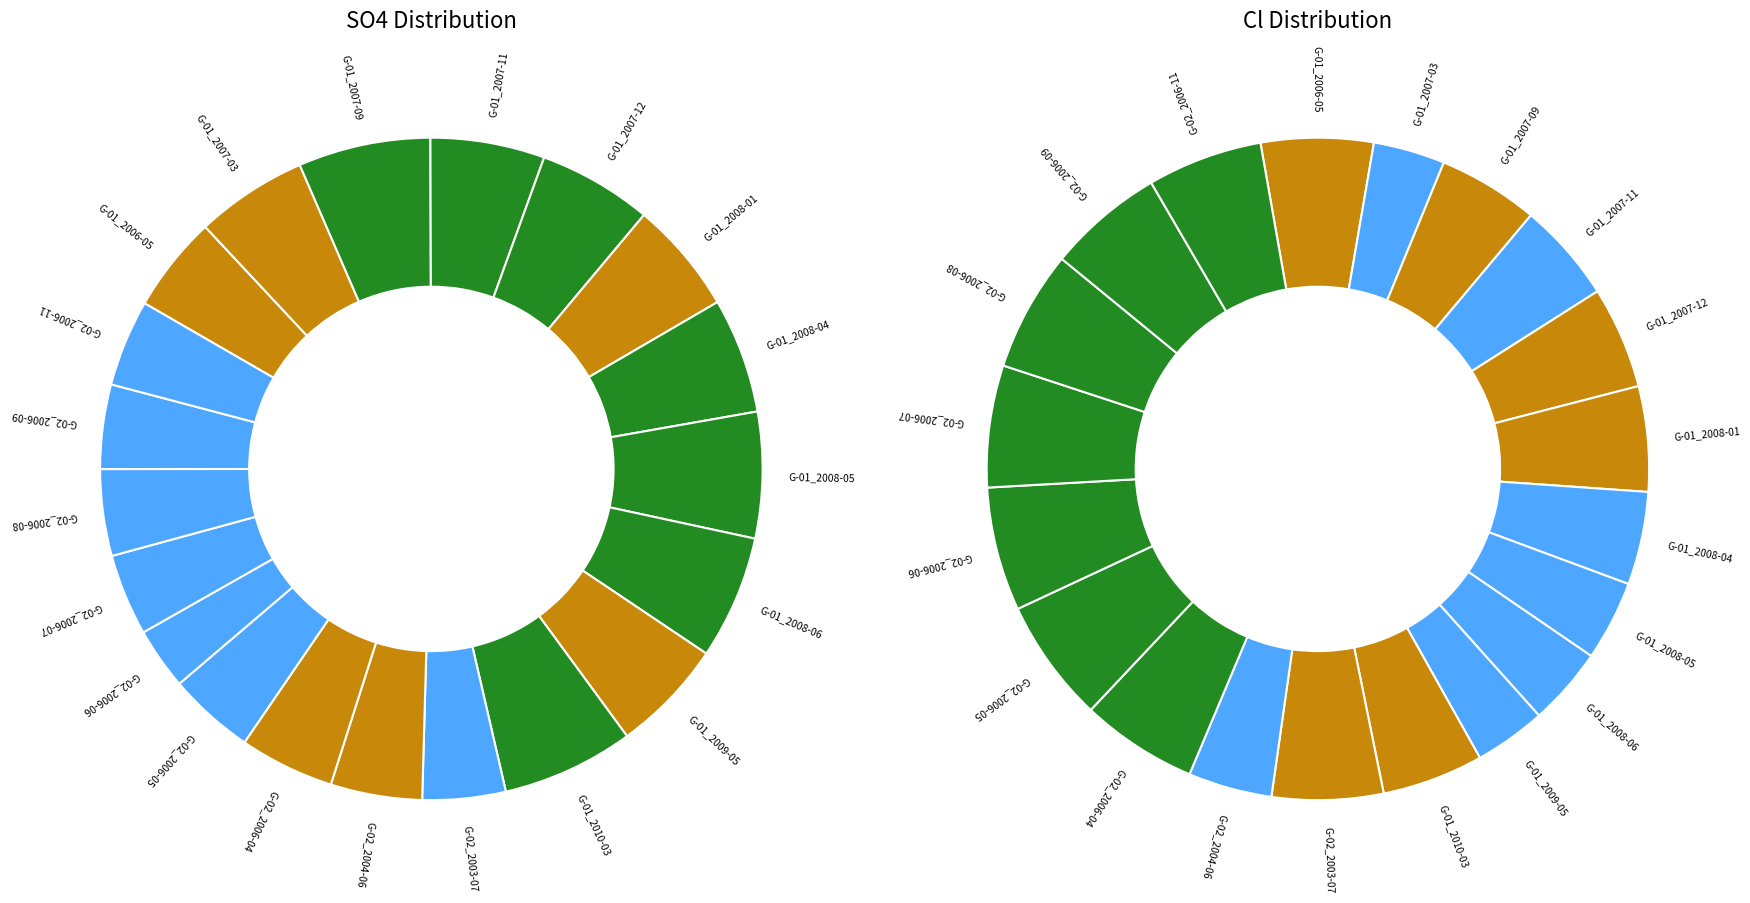

To the nearest percent, what percentage of the pie is G-02_2006-09?

6%